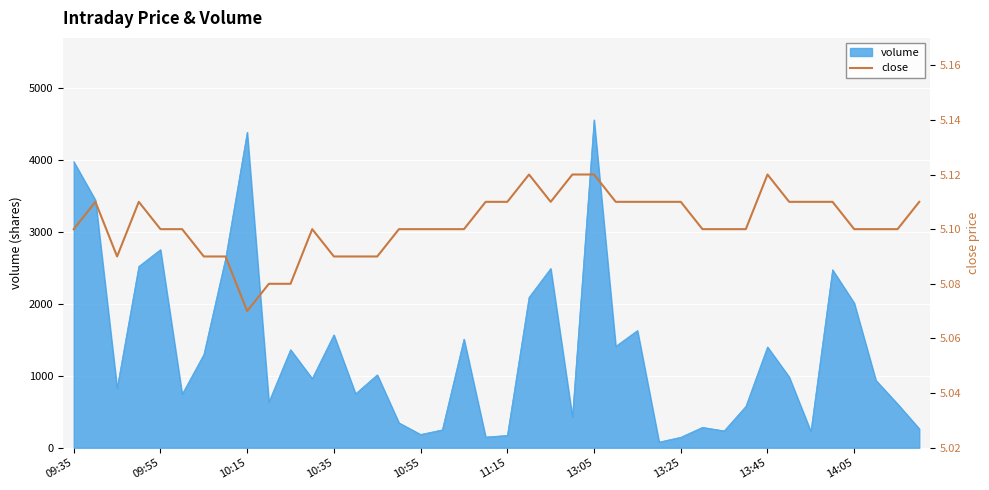

The value of volume at 09:55 is 2757. True or false?

True